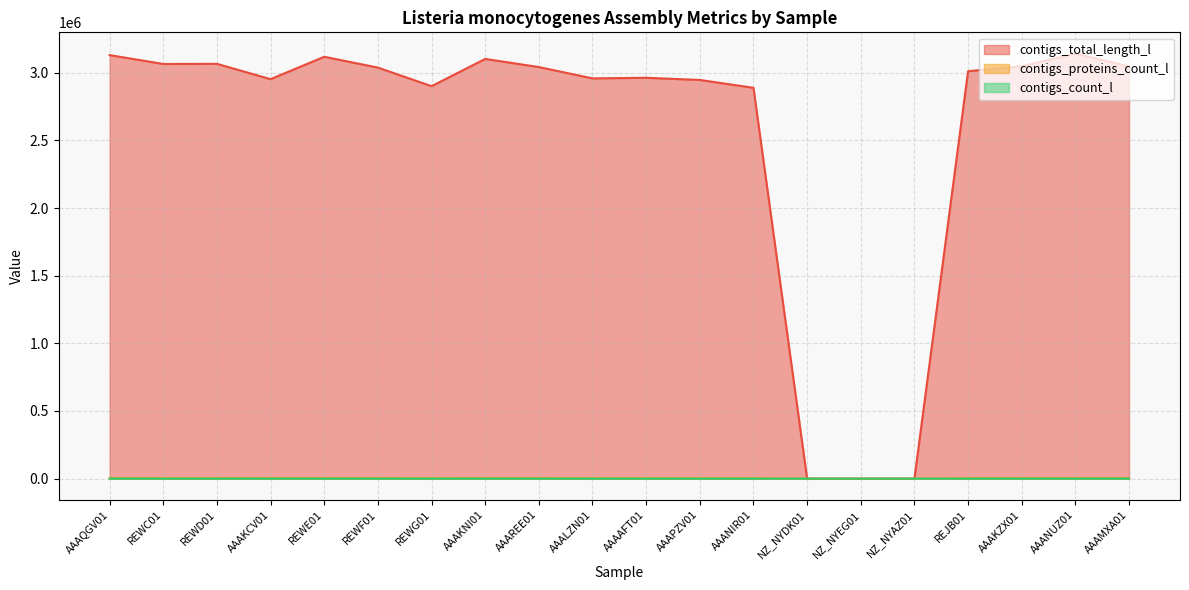

What position from the right is REWG01?

14